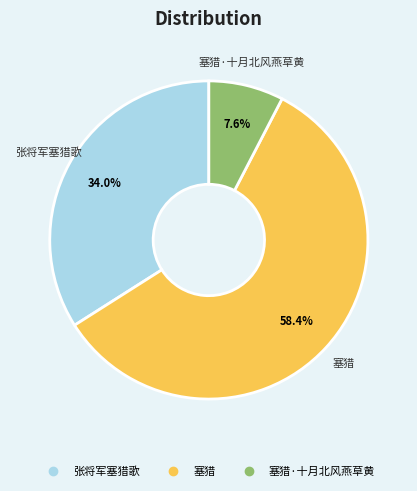

Does any single category account for the majority?

Yes